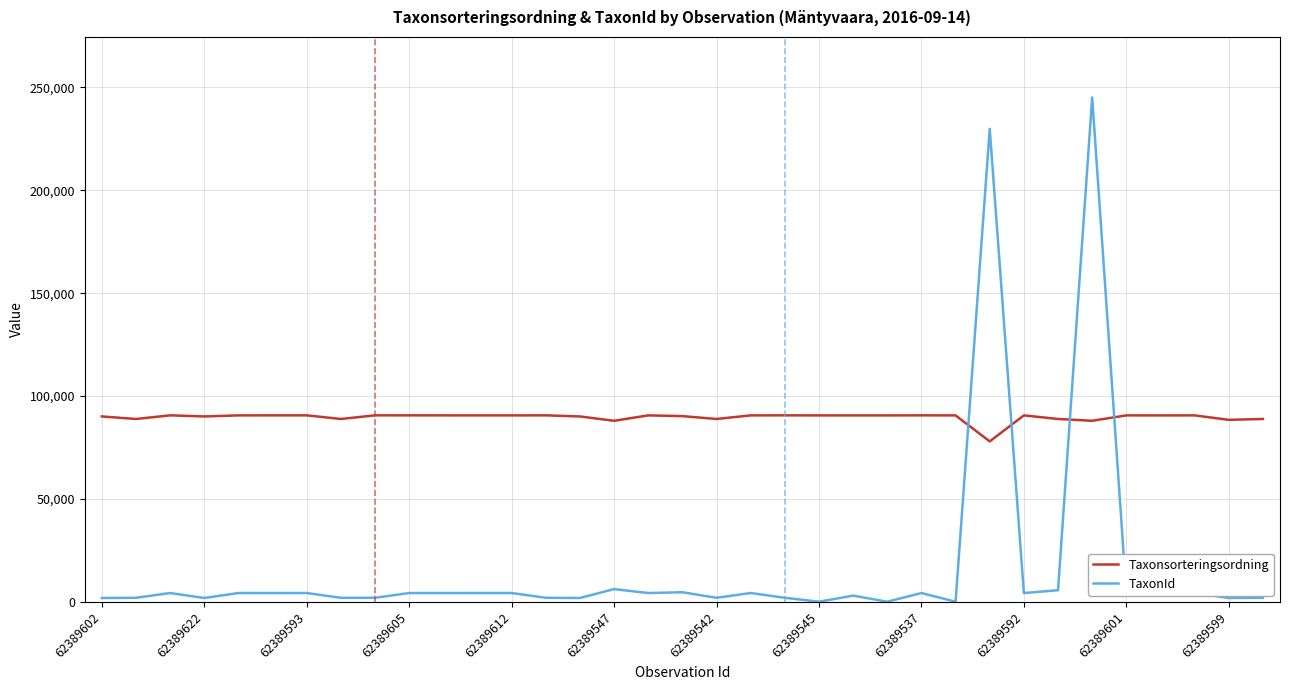

What is the greatest value displayed?

245044